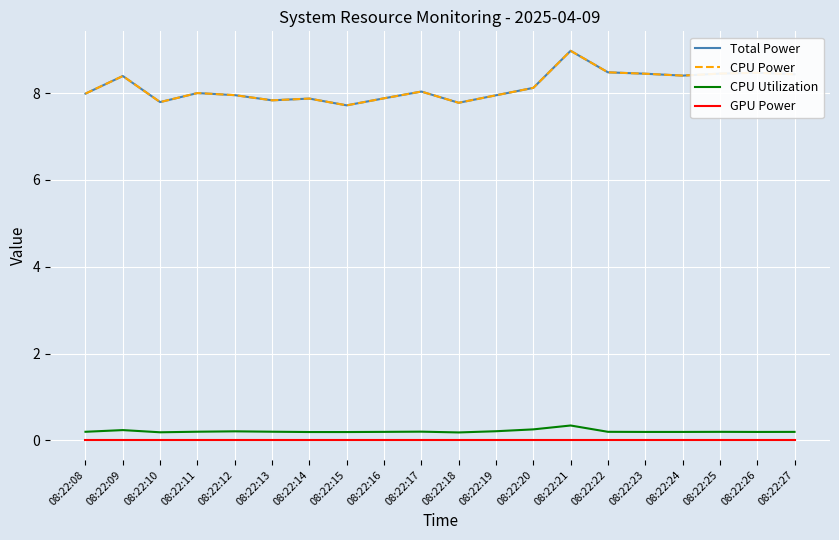

True or false: CPU Utilization and Total Power cross at least once.

False